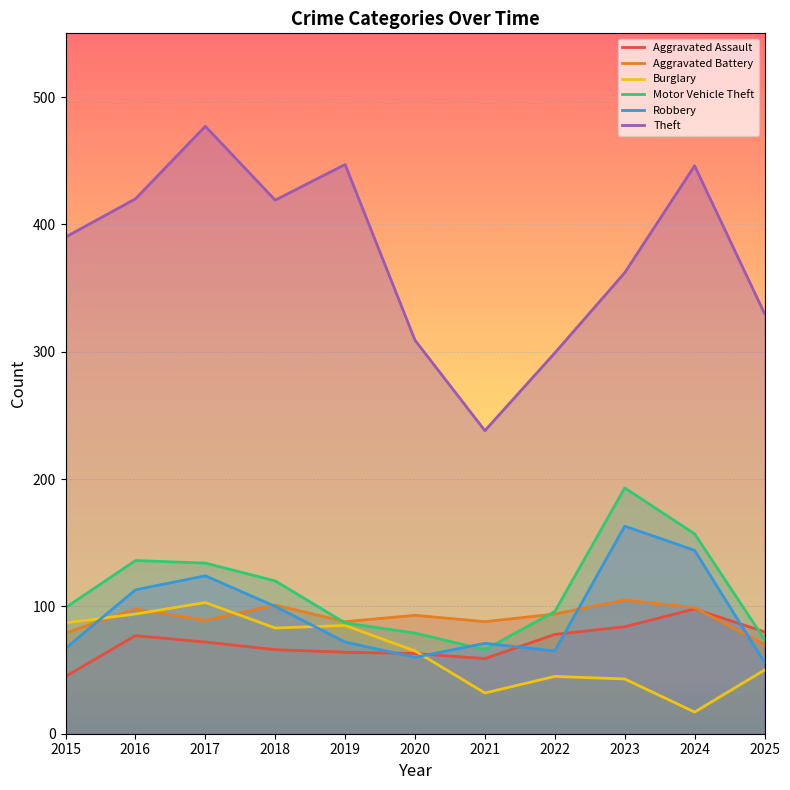

Which has a higher value, 2022 or 2017?

2022